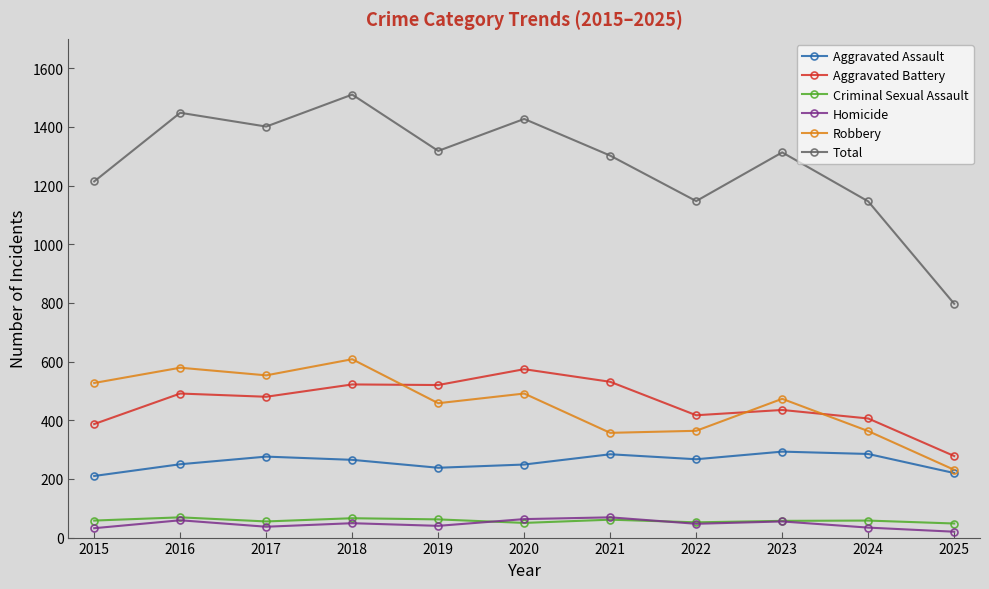

What is the spread (max minus min) of values at 2025?

777